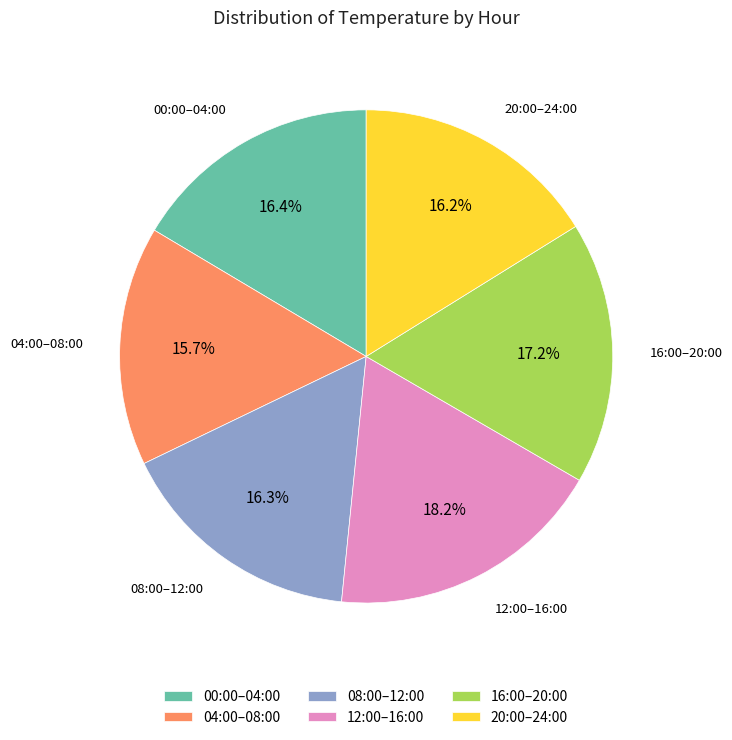

How much of the chart is everything except 12:00–16:00?

81.8%